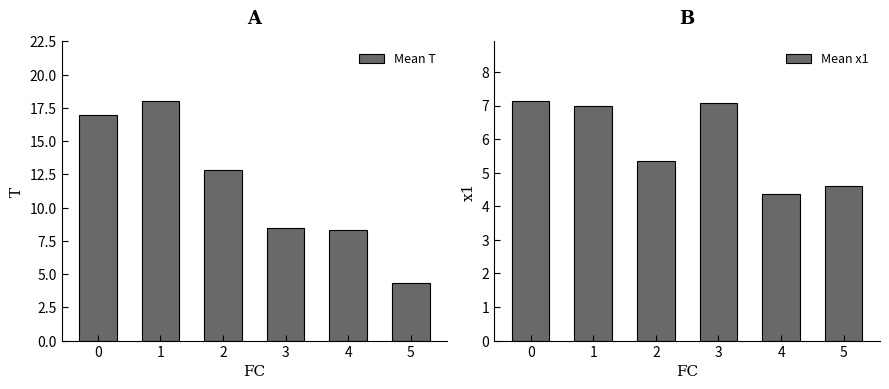

Reading left to right, list all the values displayed in this chart.

Mean T: 0=17.0	1=18.0	2=12.8	3=8.5	4=8.3	5=4.3
Mean x1: 0=7.1	1=7.0	2=5.3	3=7.1	4=4.4	5=4.6